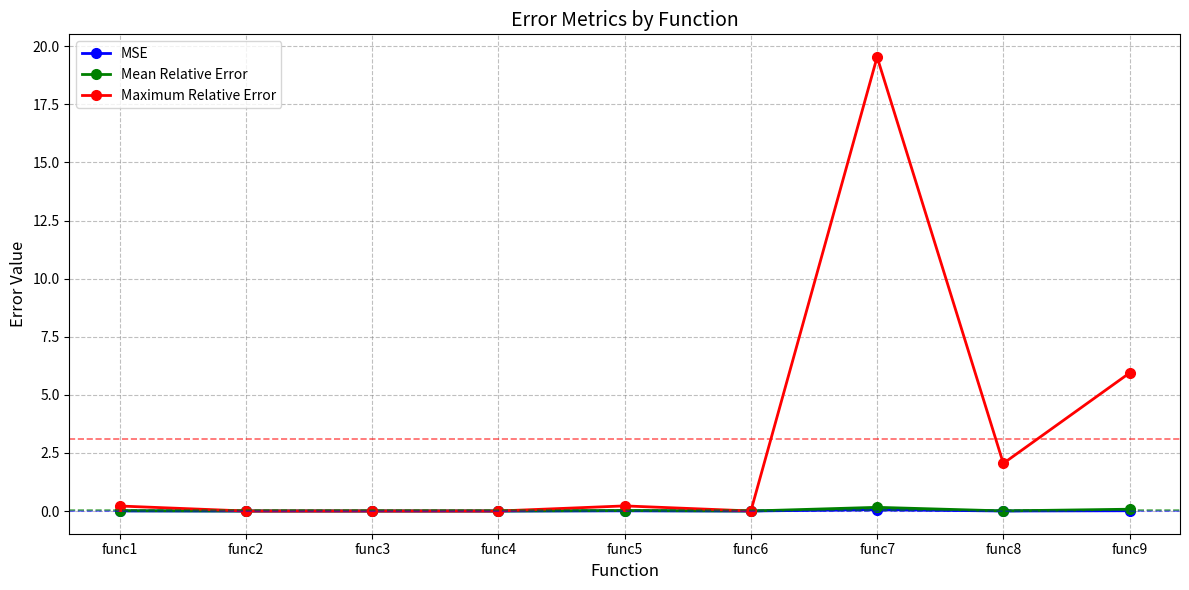

The value of Maximum Relative Error at func8 is 3.4. True or false?

False